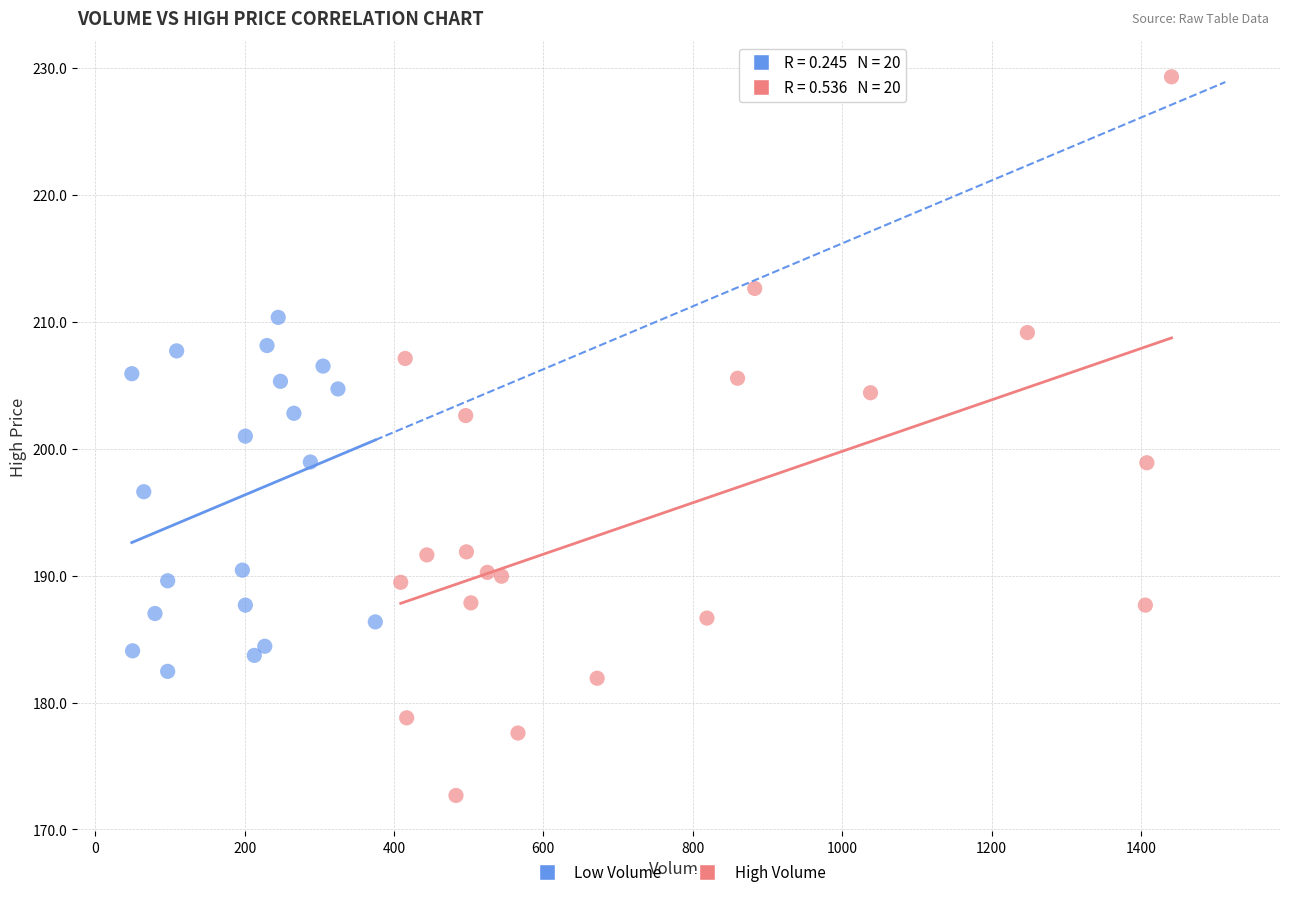

Which series contains the lowest Y value?

High Volume